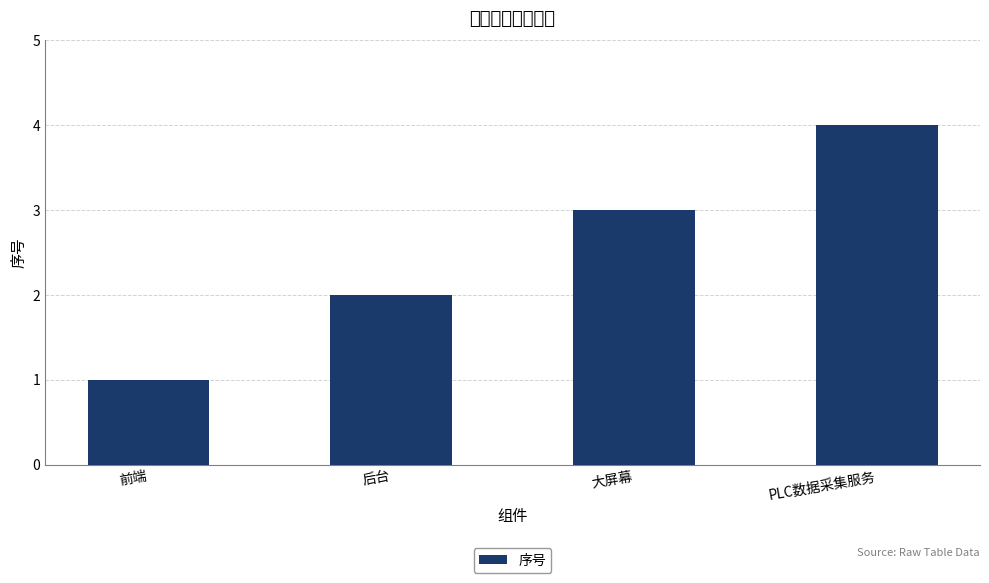

List the labels in order of value, largest first.

PLC数据采集服务, 大屏幕, 后台, 前端